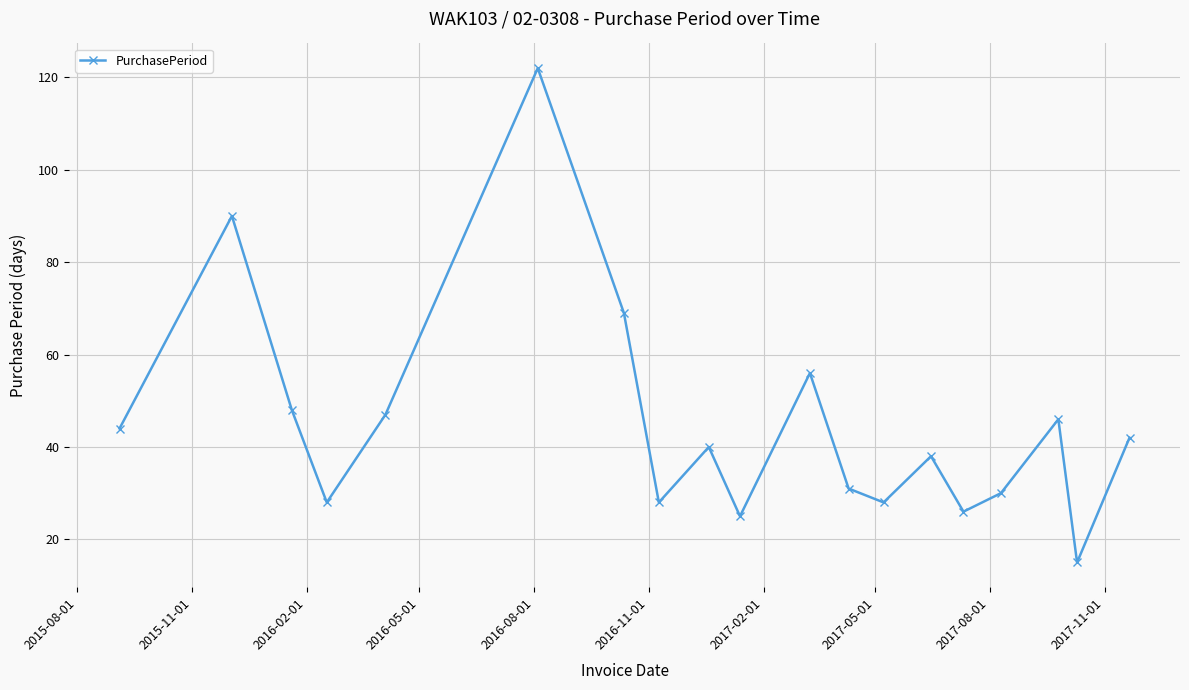

How many values are below 40?

9